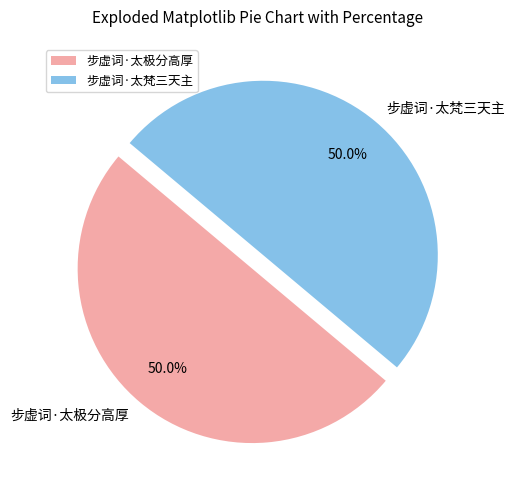

What is the total percentage of 步虚词·太梵三天主 and 步虚词·太极分高厚?

100.0%